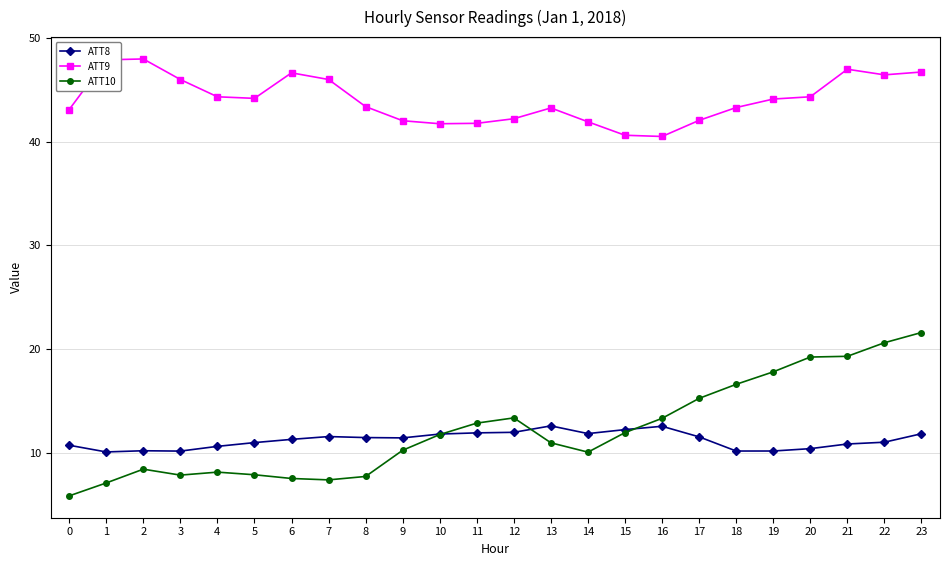

What is the total value across all series at 7?

64.9